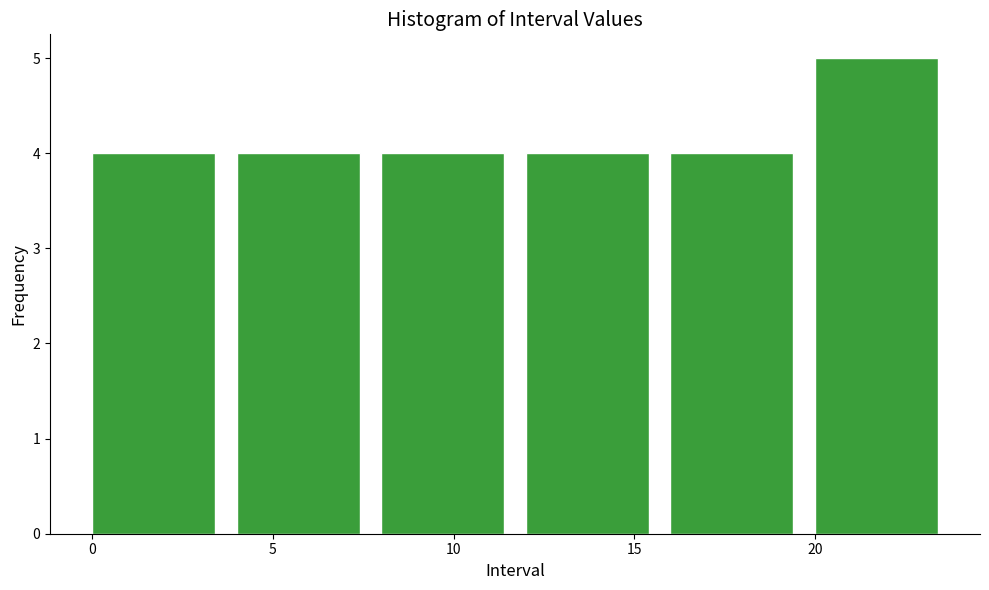

How tall is the bar that spans 0 to 4 on the x-axis? The values are not printed on the chart, so give them approximately, as read against the axis.

4